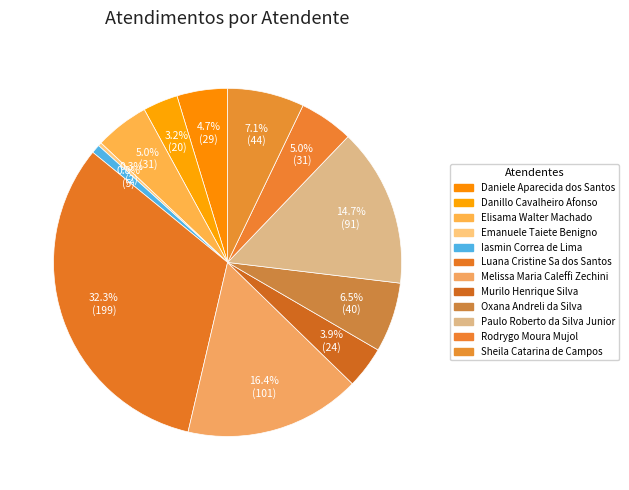

To the nearest percent, what is the difference between the largest and smallest slice percentages?

32%